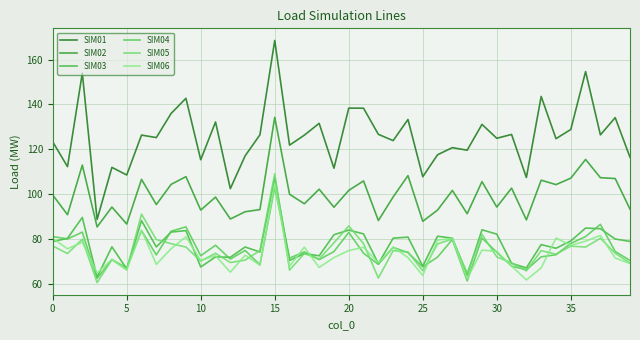

Does the chart have visible grid lines?

Yes